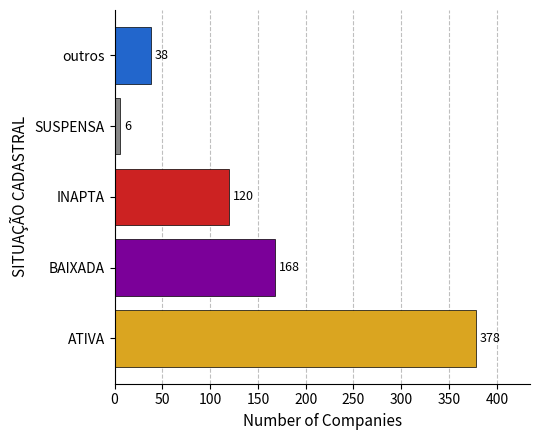

Reading bottom to top, what are all the values shown in this chart?

ATIVA=378	BAIXADA=168	INAPTA=120	SUSPENSA=6	outros=38